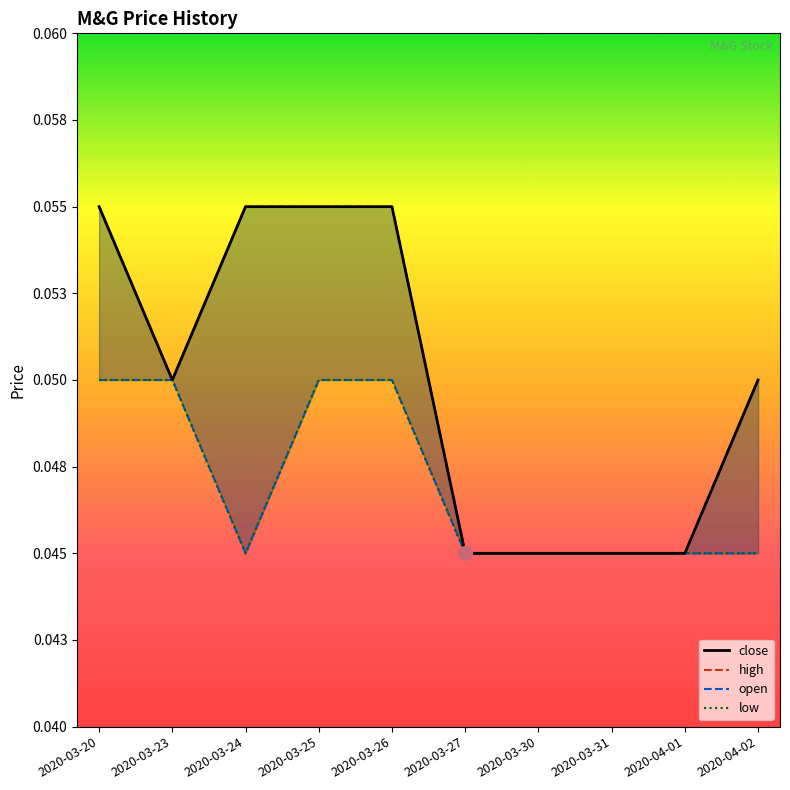

How many categories are shown in the chart?

10